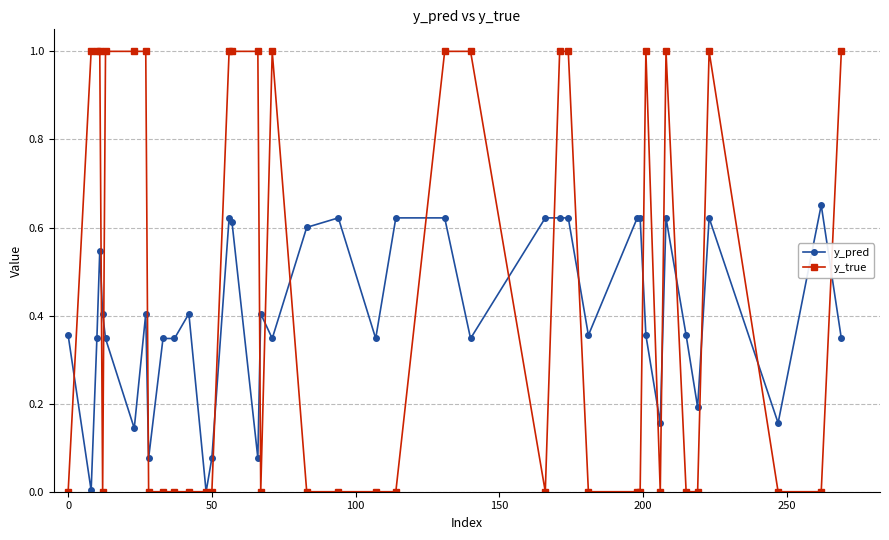

What is the maximum value shown in the chart?

1.0